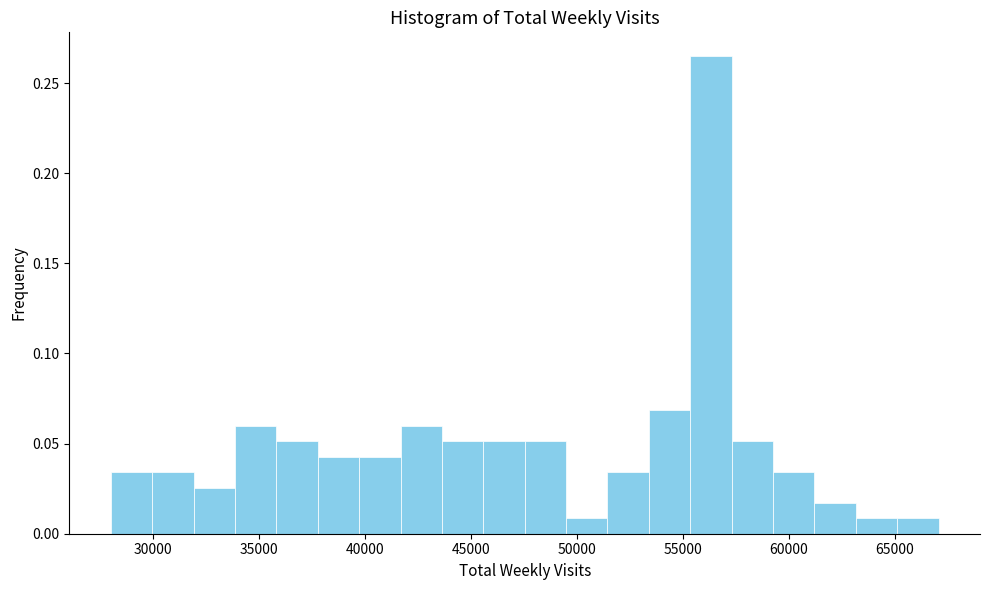

Around what value on the x-axis is the tallest bar? Give the approximate position of its centre, as read against the axis.

56500